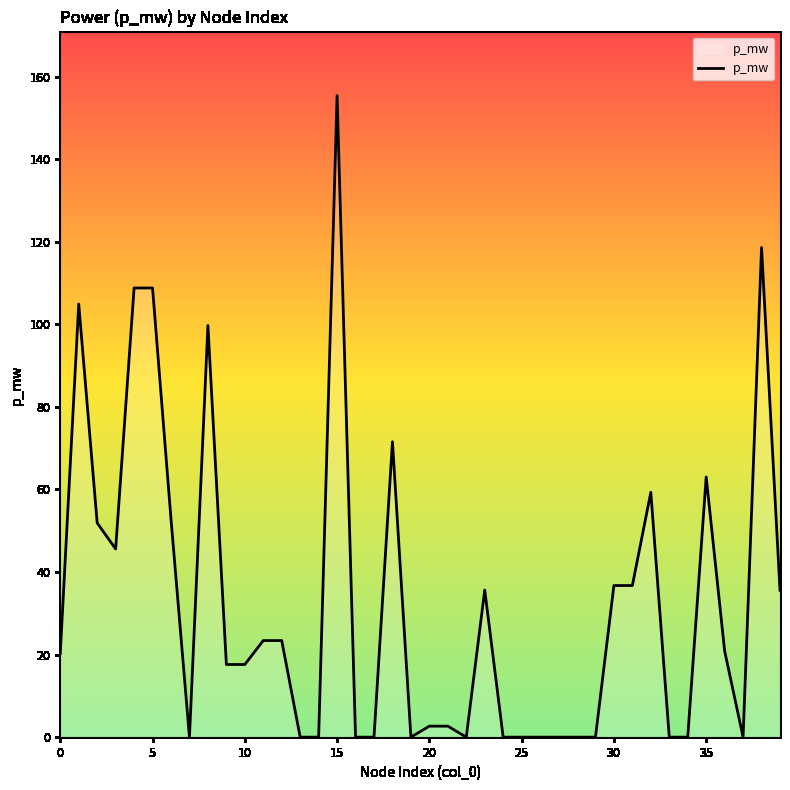

What is the maximum value shown in the chart?

155.4